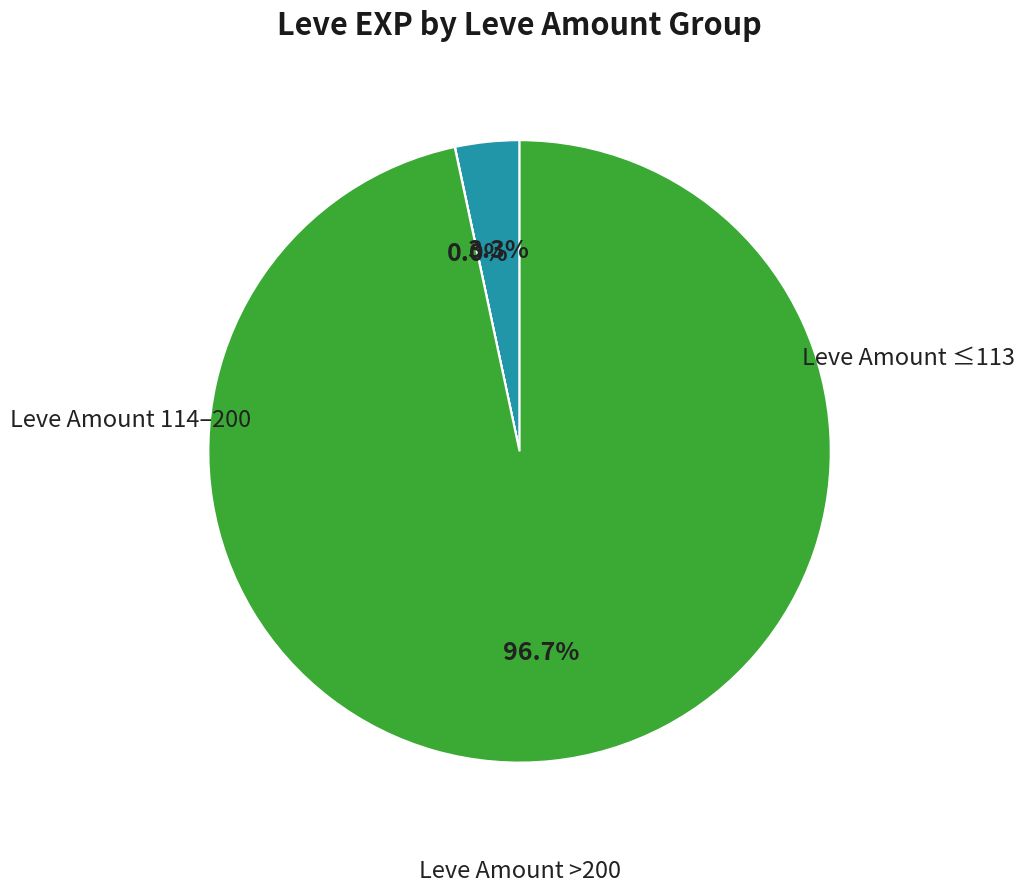

Is there a majority slice in this chart?

Yes